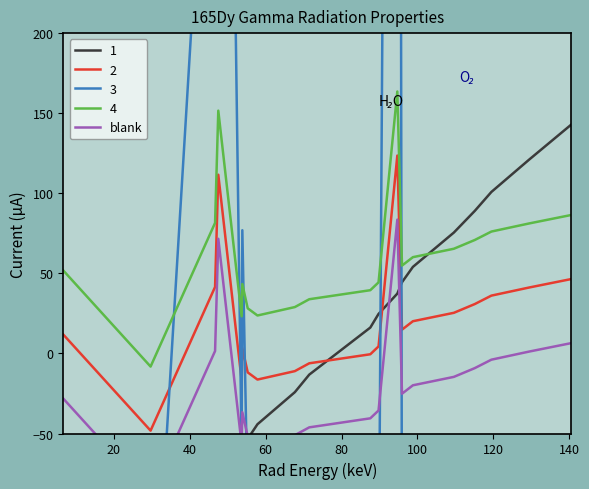

What is the value of the 15th point from the left?

-19.9